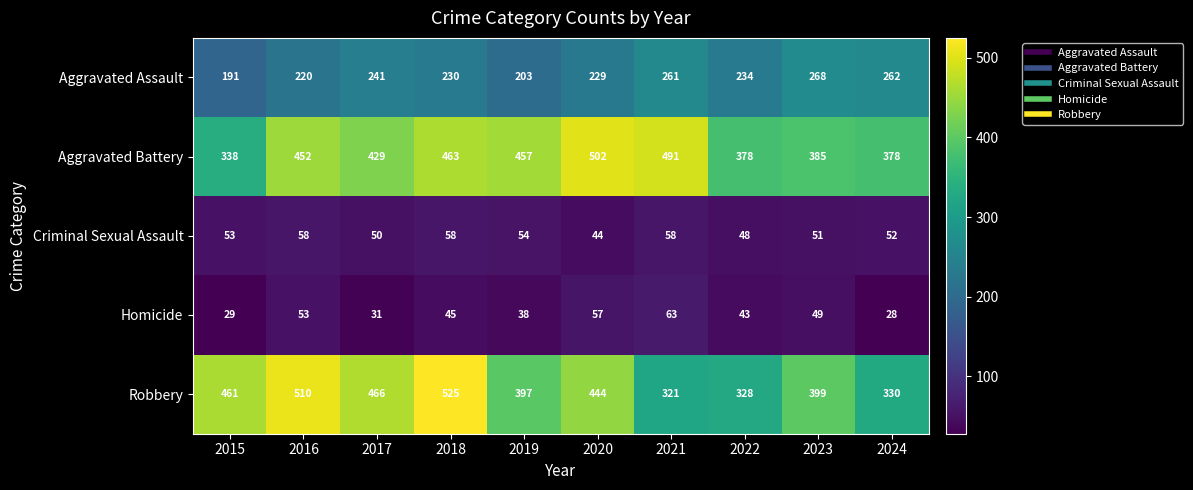

What is the lowest value of the Aggravated Battery series?

338